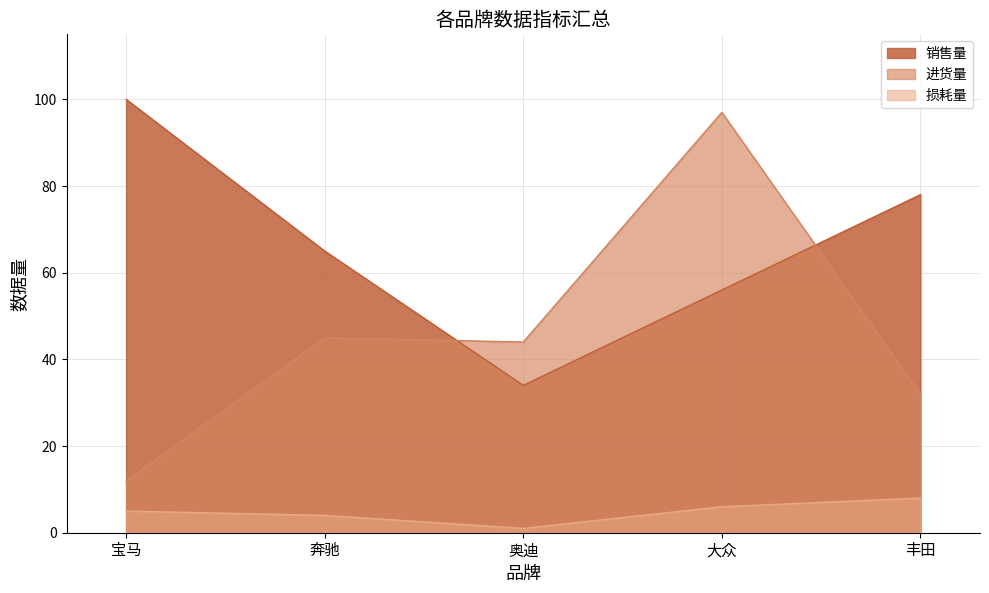

Does the chart have visible grid lines?

Yes